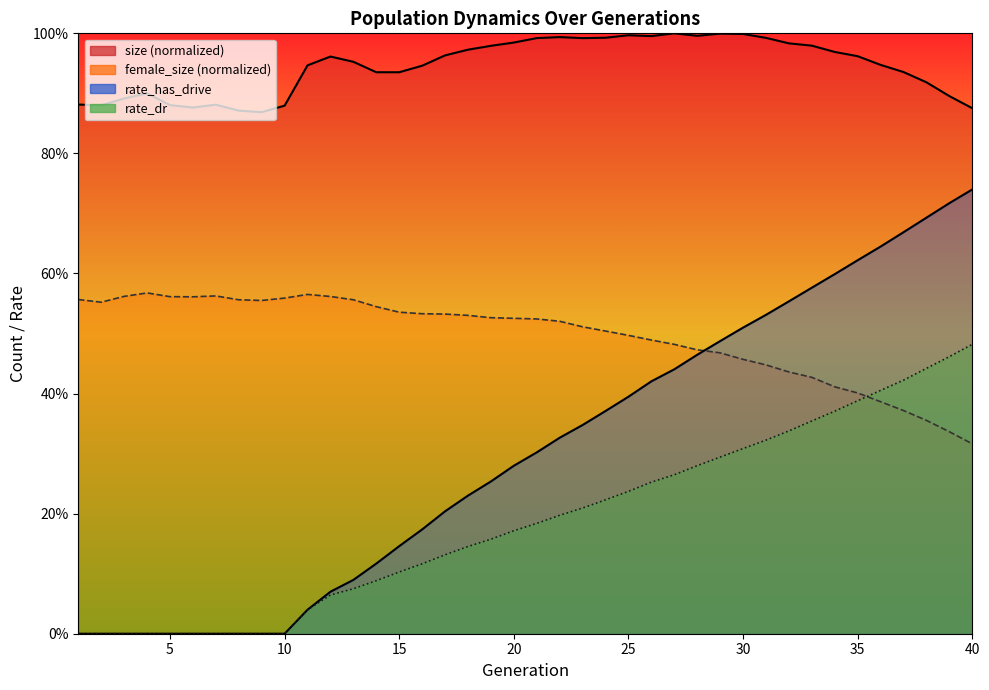

Which series has the widest spread of values?

rate_has_drive